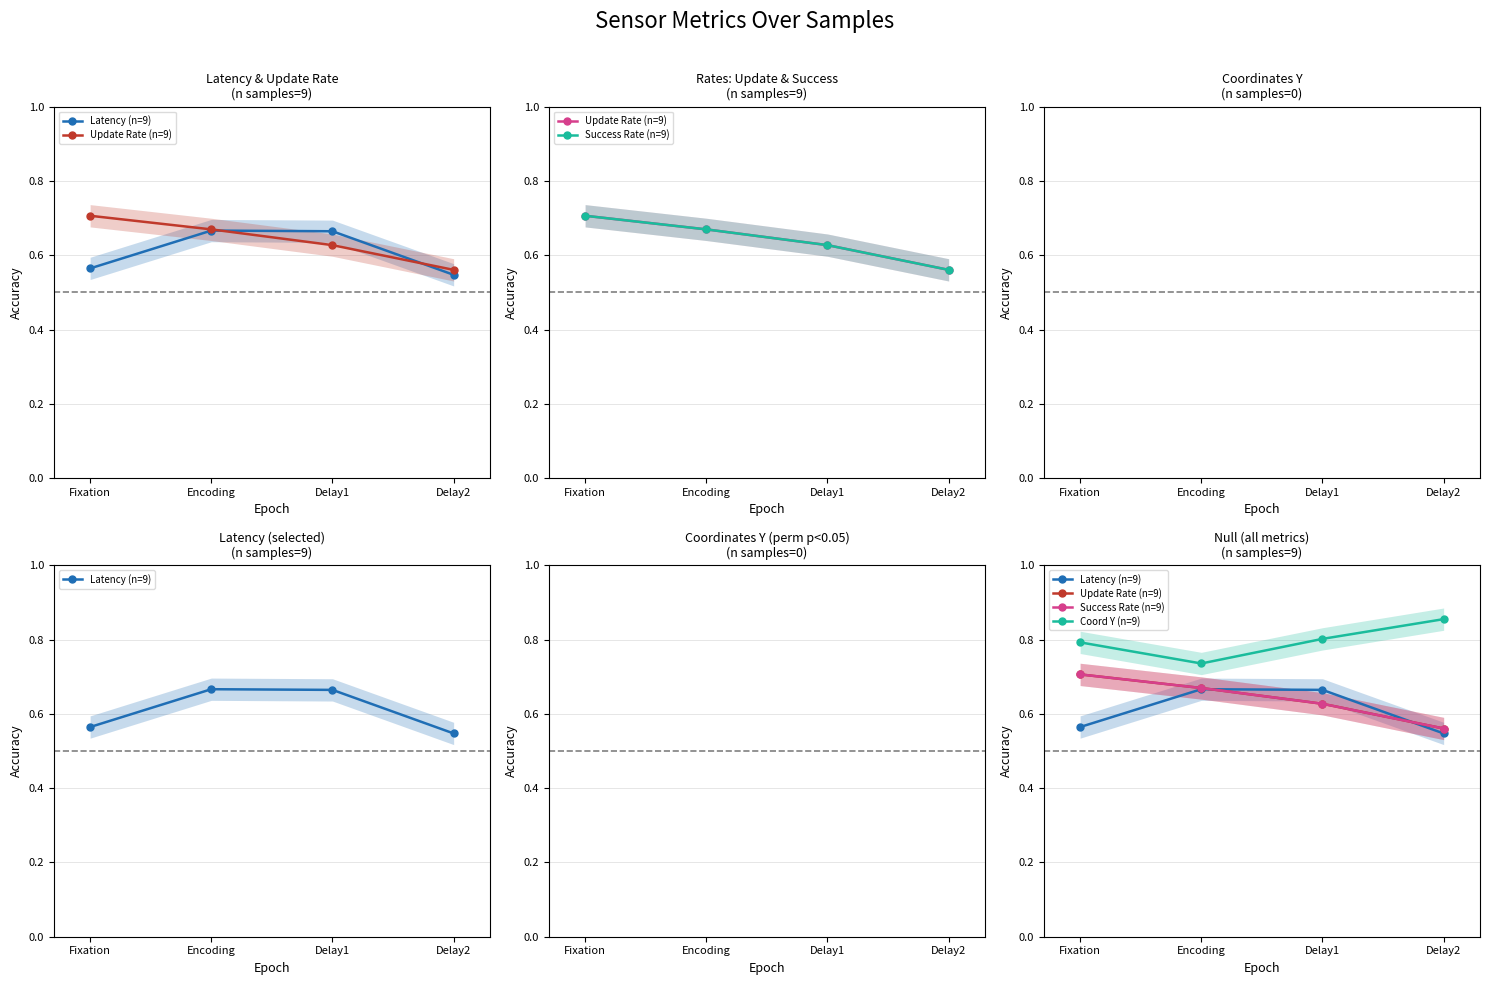

At which category is the sum across all series the highest?

Fixation